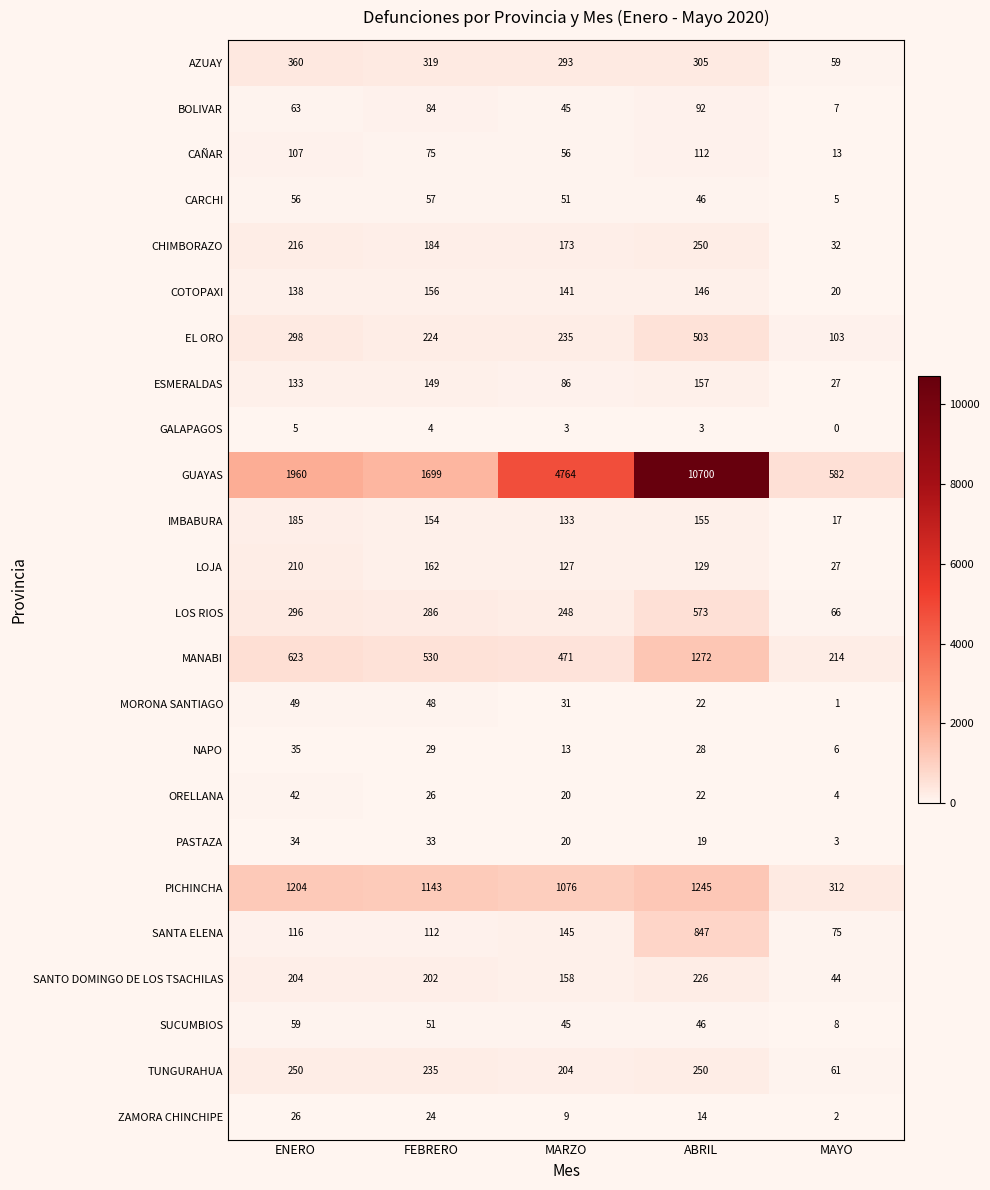

How many data points in CAÑAR are less than 75?

2